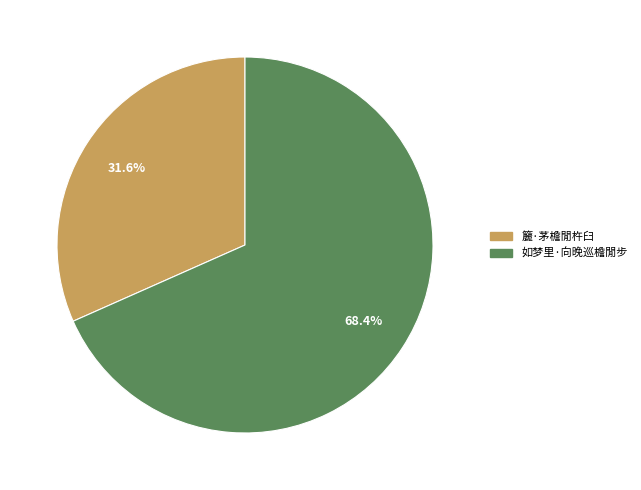

Count the number of slices in the pie.

2